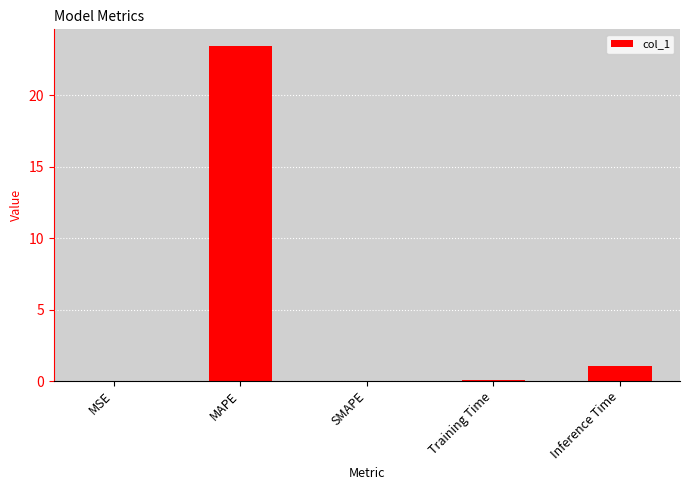

Which has a higher value, Inference Time or MSE?

Inference Time